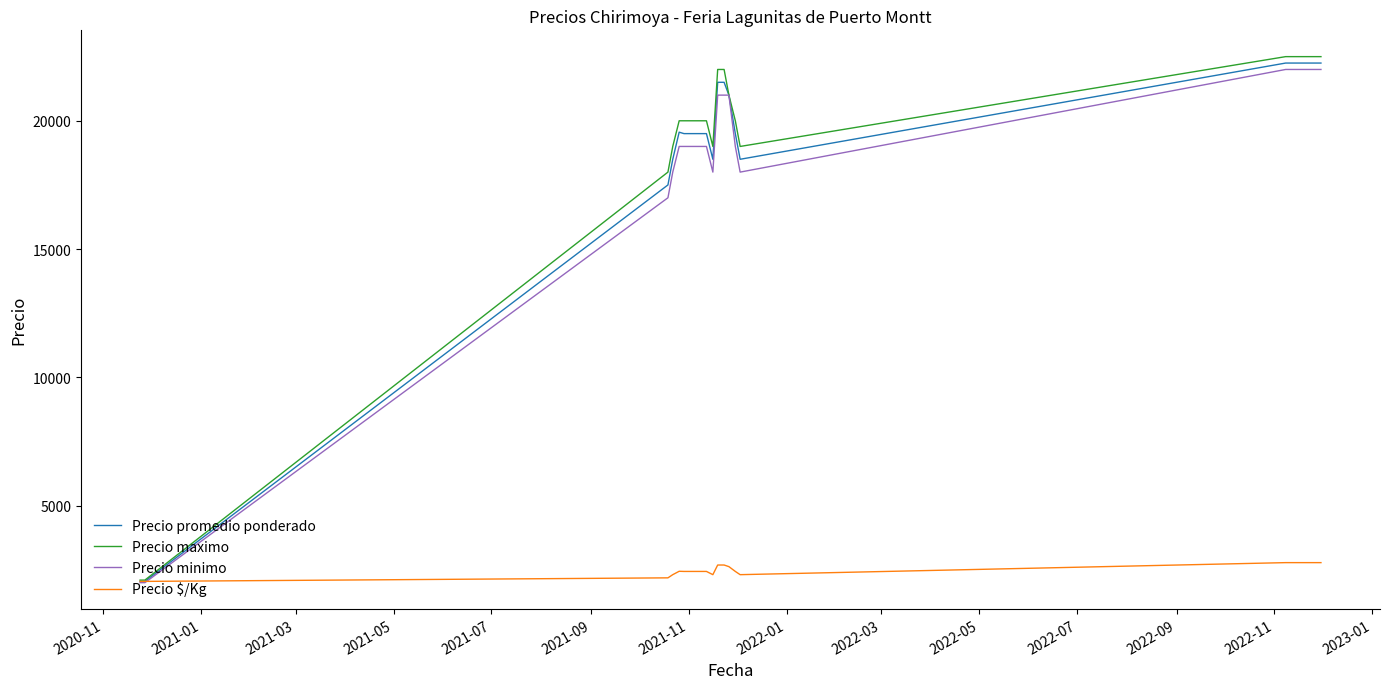

Which series has the largest range (max minus min)?

Precio maximo